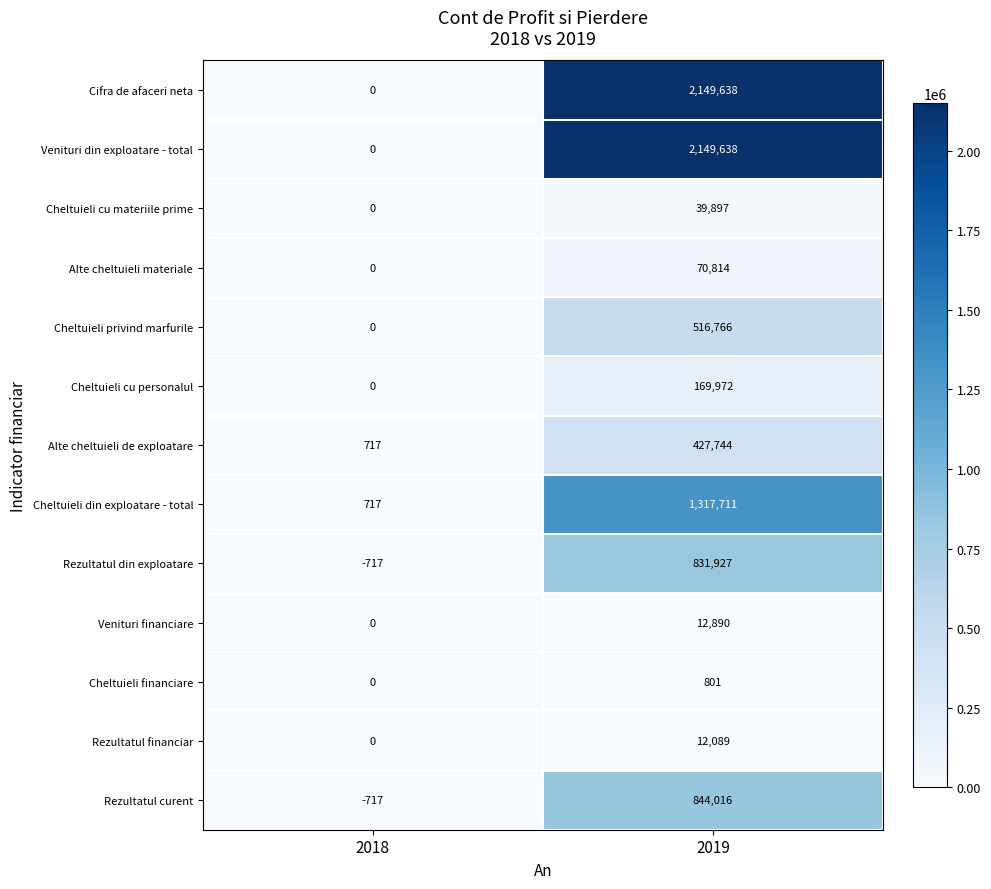

At how many categories does at least one series exceed 431443?

1